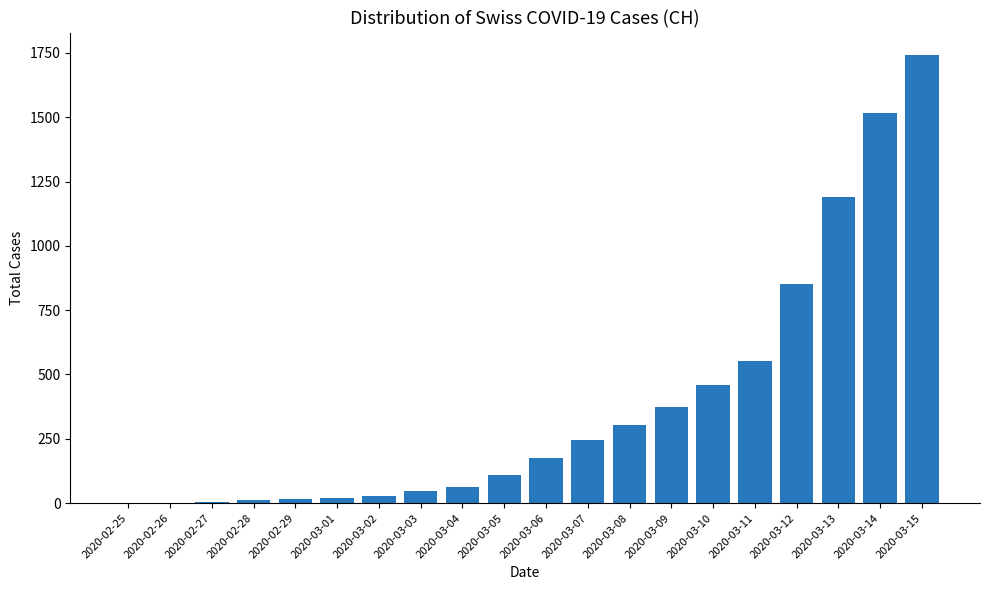

Is it true that the value at 2020-03-04 is 63?

True